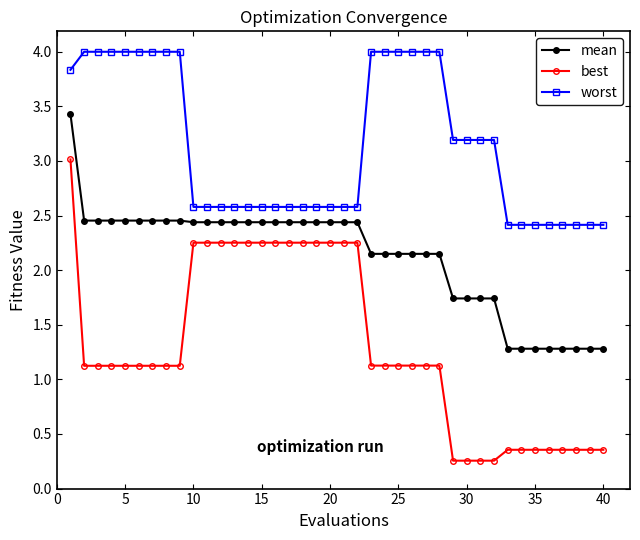

What is the difference between the second highest and second lowest values in the best series?

2.0